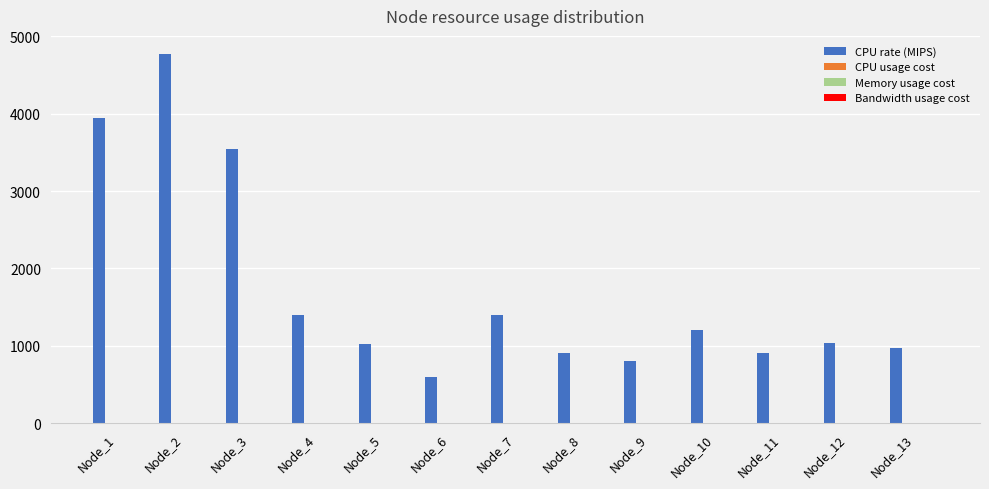

Which category has the highest value across all series?

Node_2